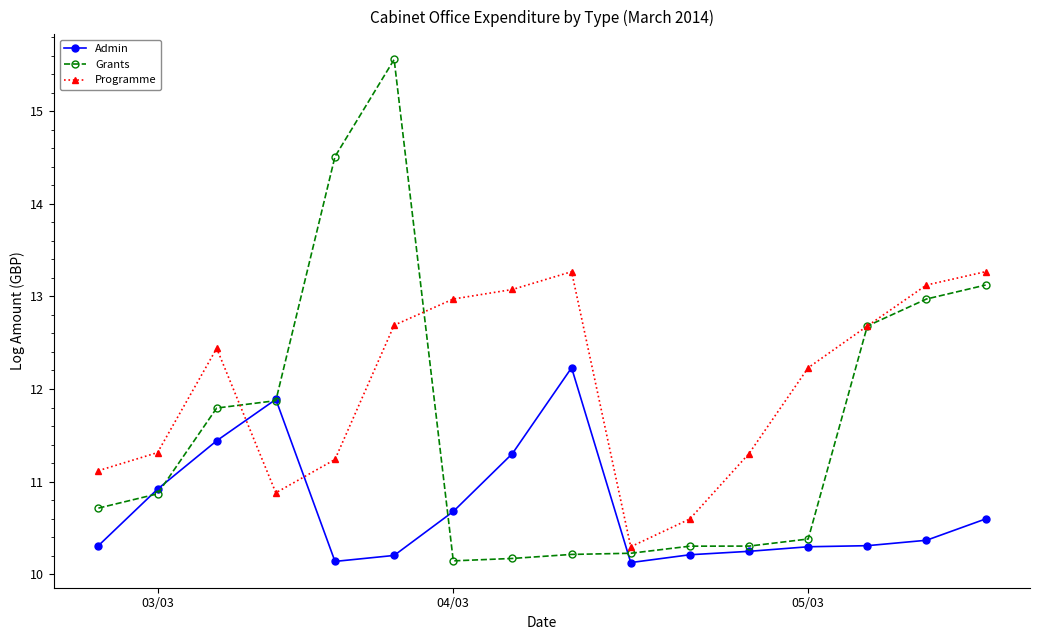

What is the maximum value for Admin?

12.2